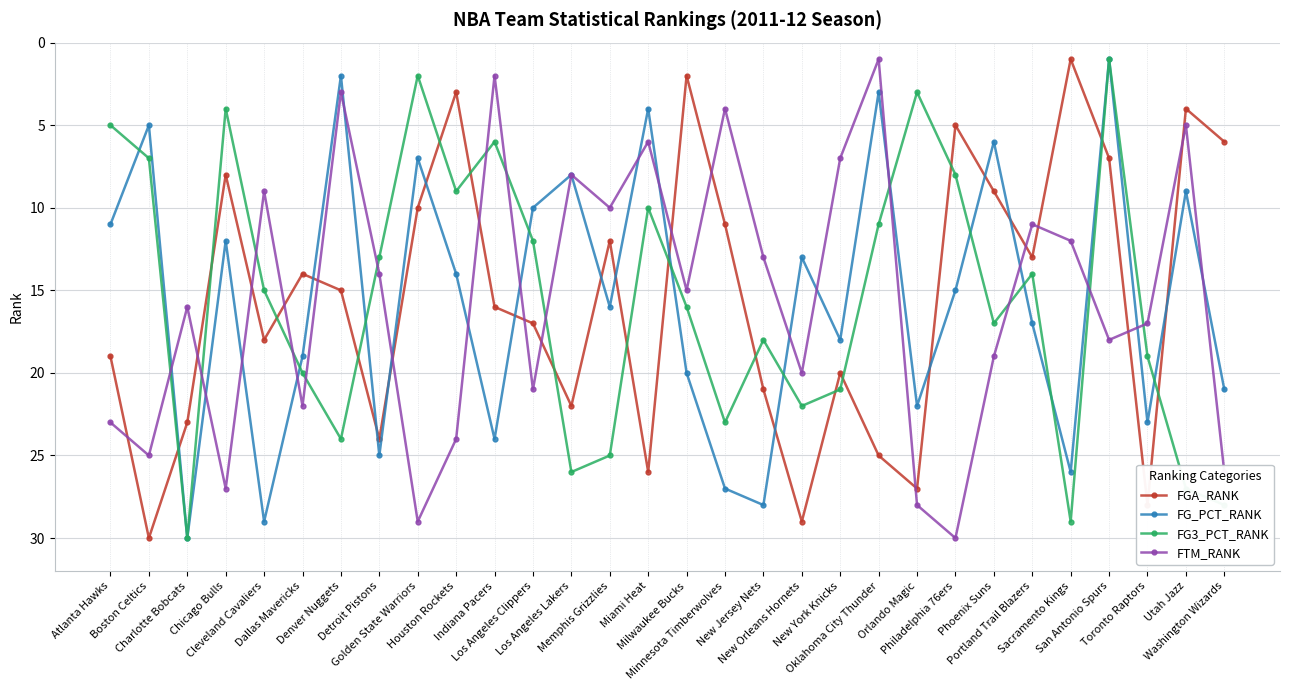

The value of FTM_RANK at Utah Jazz is 5. True or false?

True